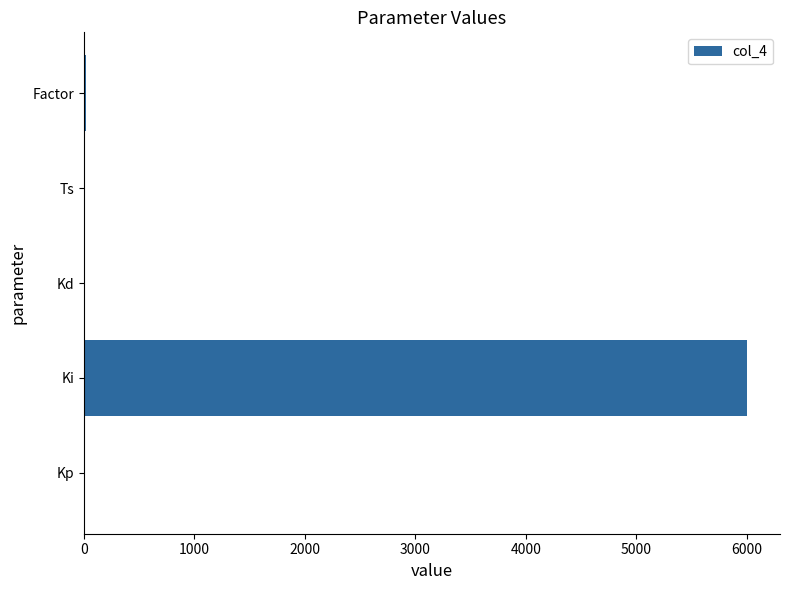

The value at Ki is 8593.8. True or false?

False